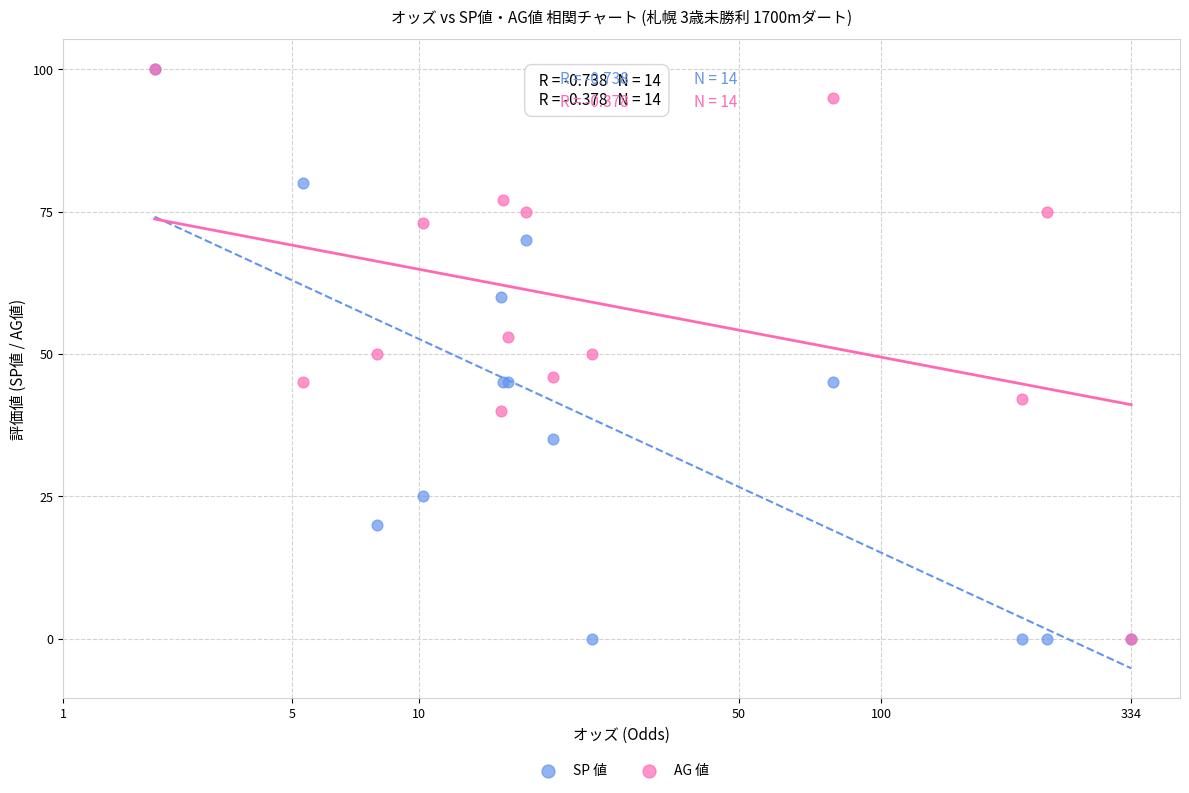

What are all the series names shown in the legend?

SP 値, AG 値